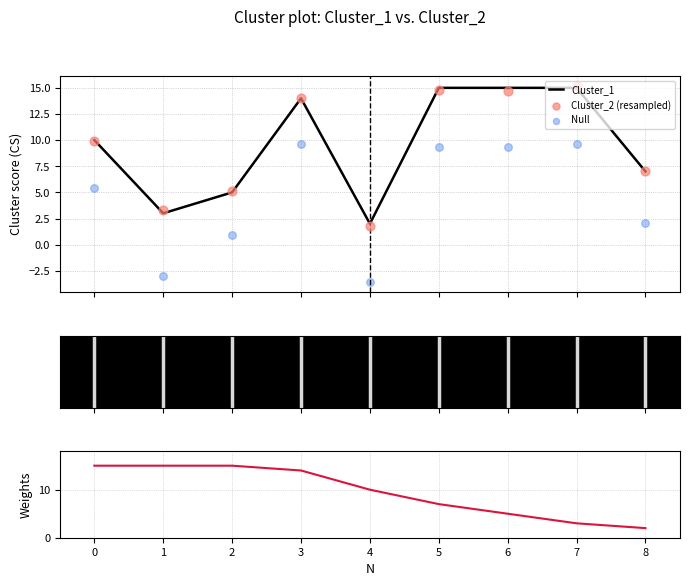

What is the maximum value for Cluster_1?

15